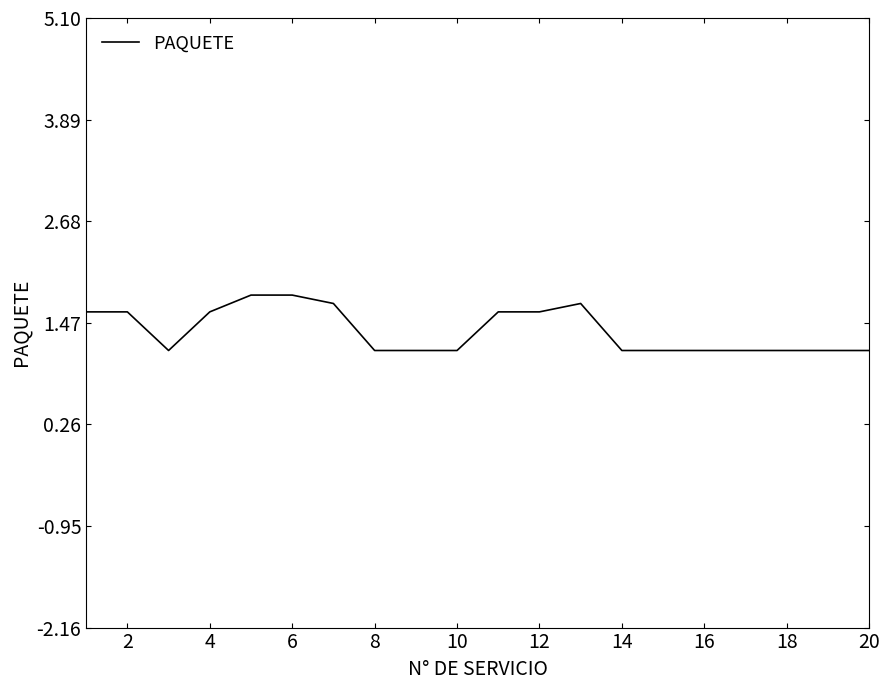

What is the smallest value displayed?

1.1